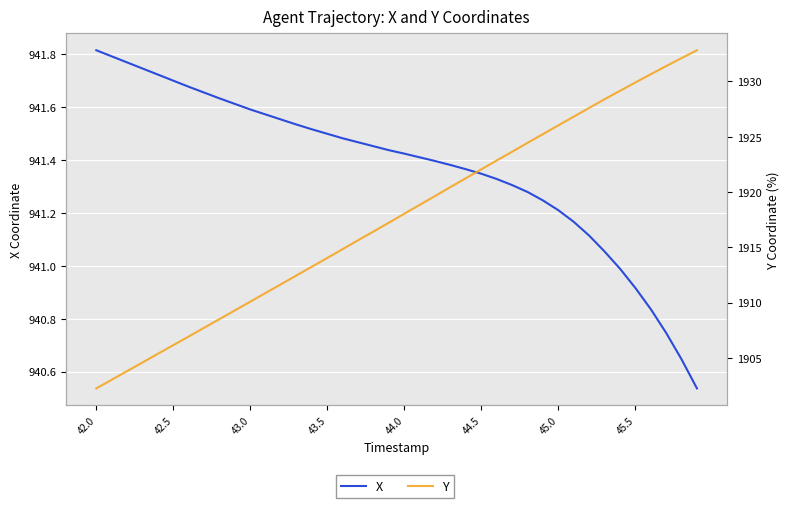

What is the greatest value displayed?

1932.8